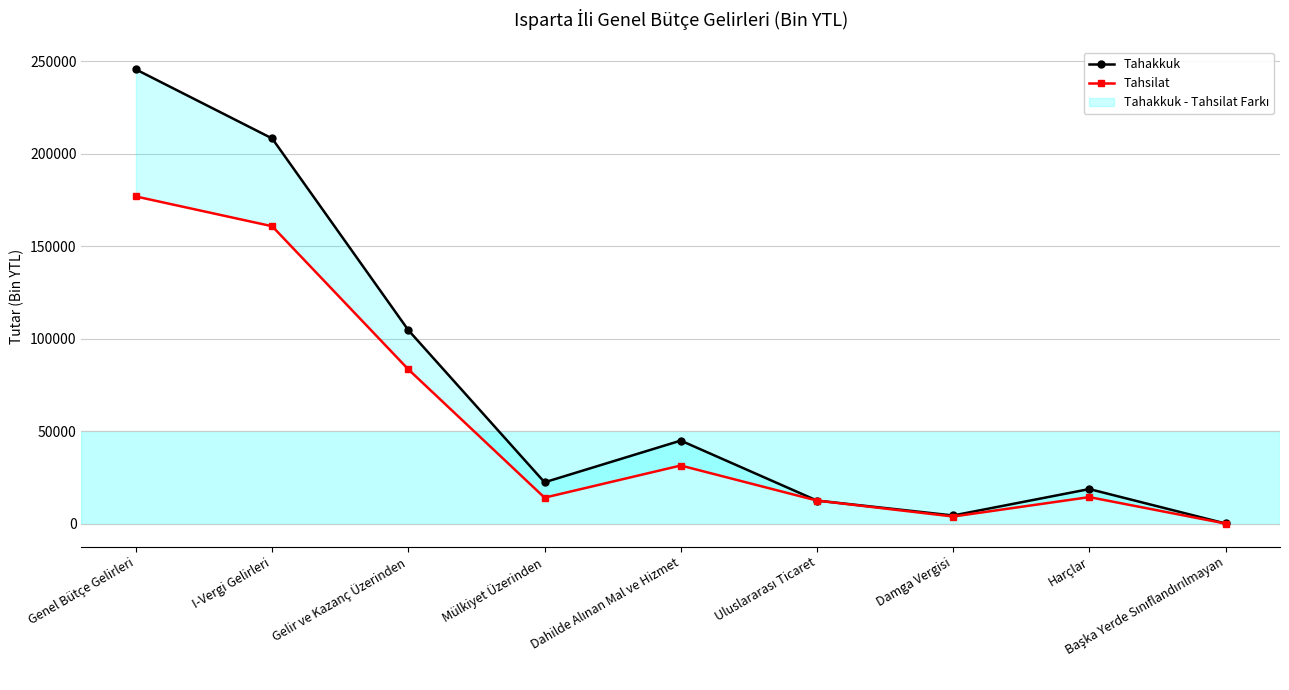

Where does the Tahakkuk series first go above 22461?

Genel Bütçe Gelirleri